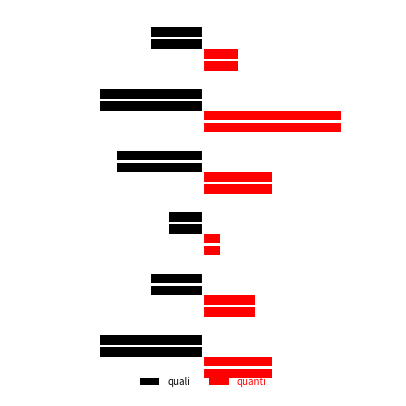

What is the smallest value displayed?

-6